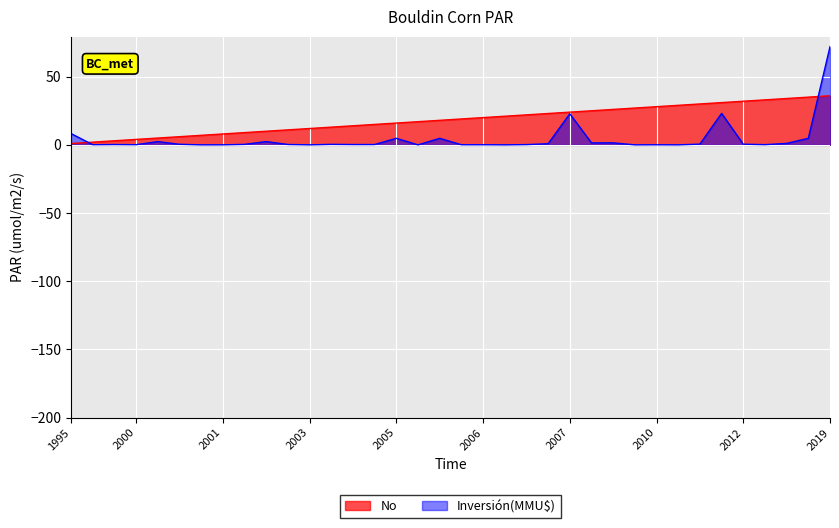

At which category is the sum across all series the highest?

2019